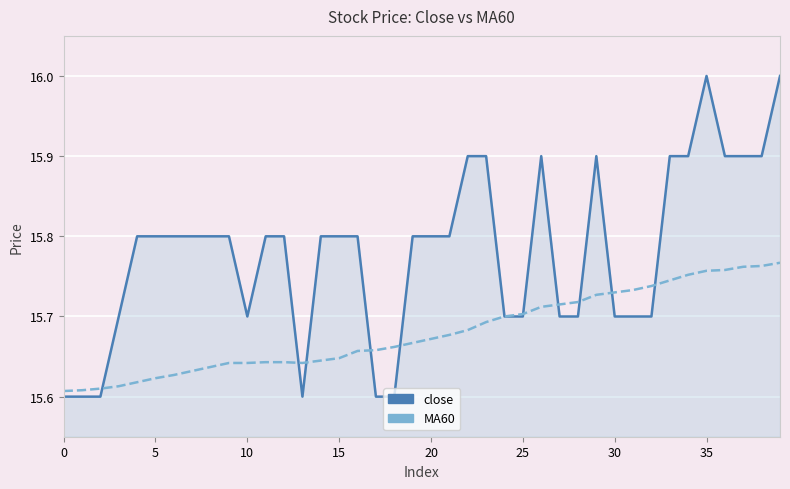

Which series has the largest total across all categories?

close